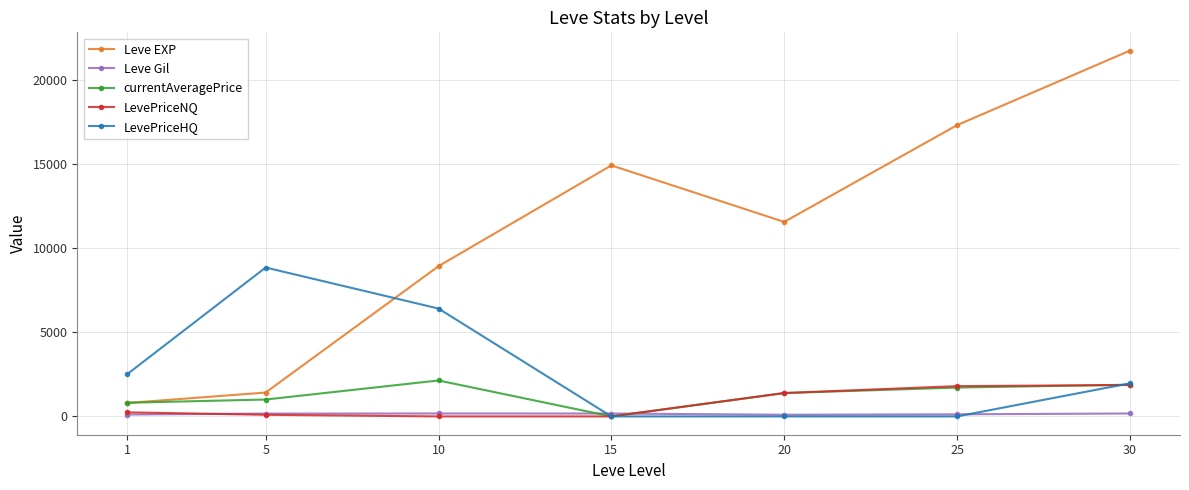

Which series changed the most between 1 and 20?

Leve EXP